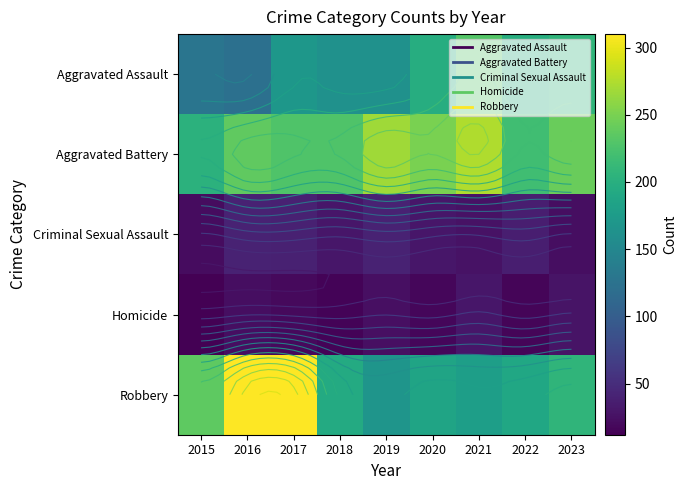

Count the number of categories in the chart.

9